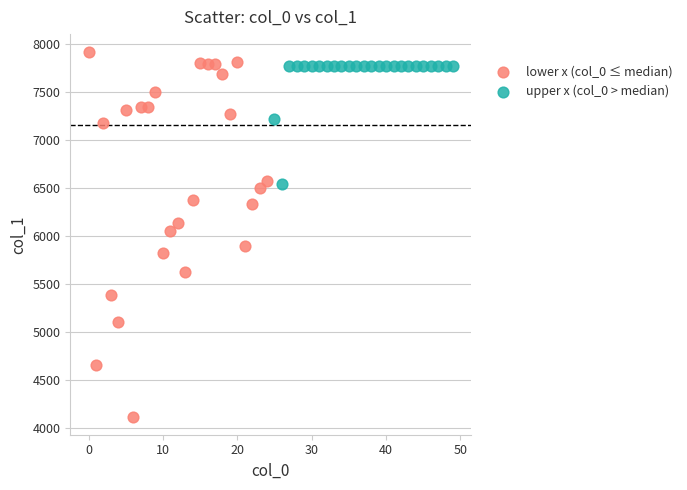

Which series reaches the minimum Y coordinate?

lower x (col_0 ≤ median)